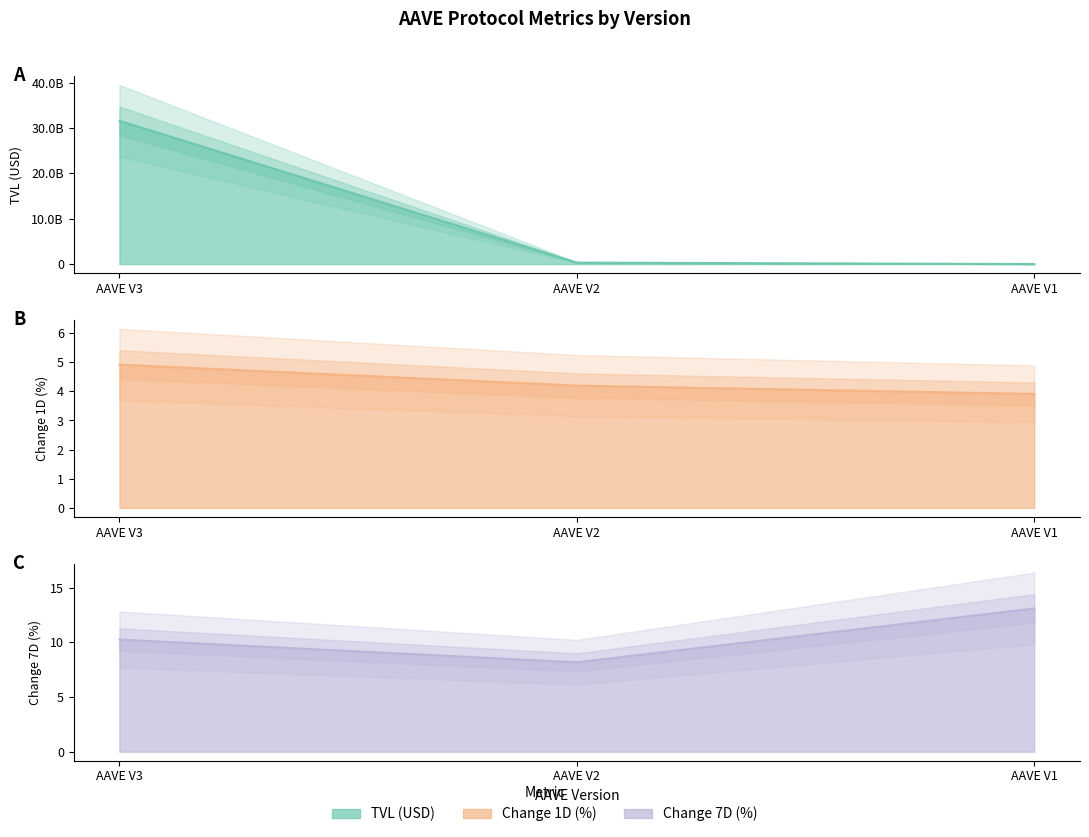

Which series changed the most between AAVE V2 and AAVE V1?

TVL (USD)